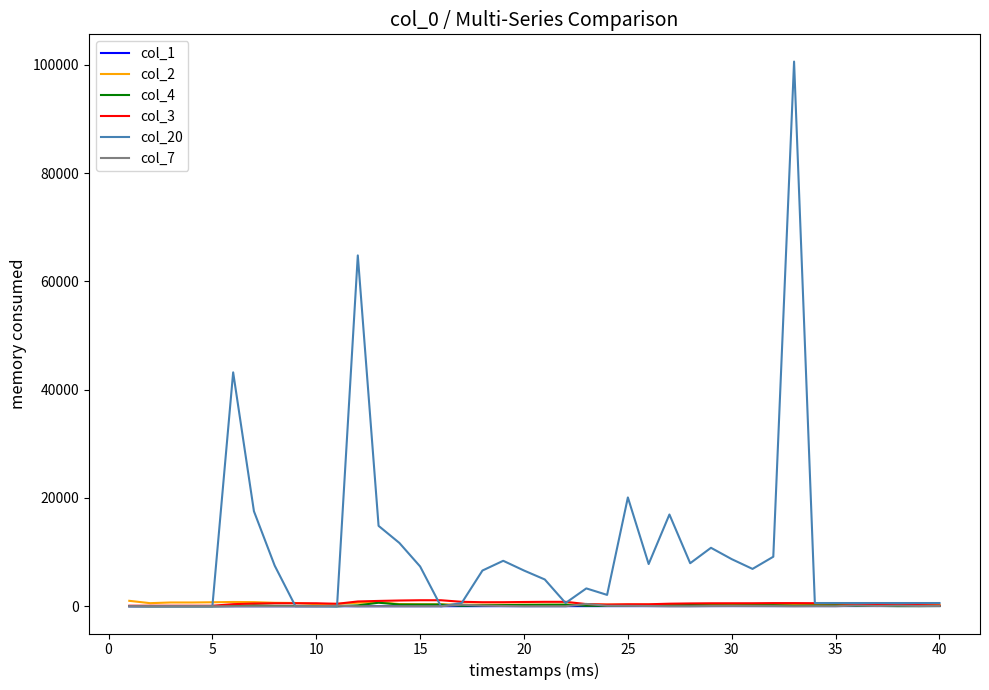

Which series has the widest spread of values?

col_20